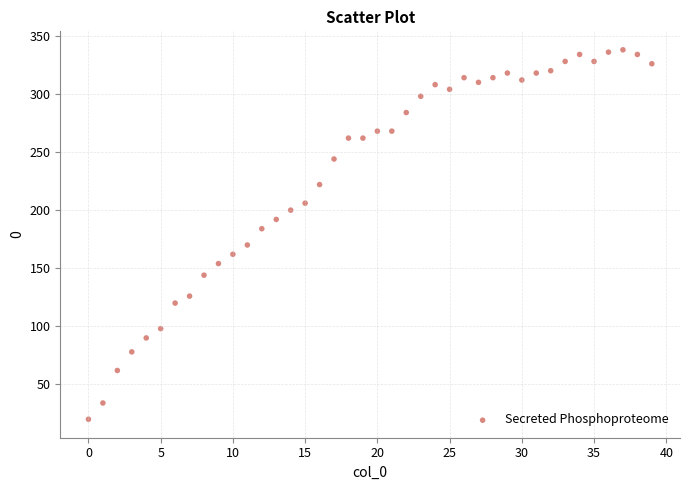

What is the range of Y values (max minus min)?

318